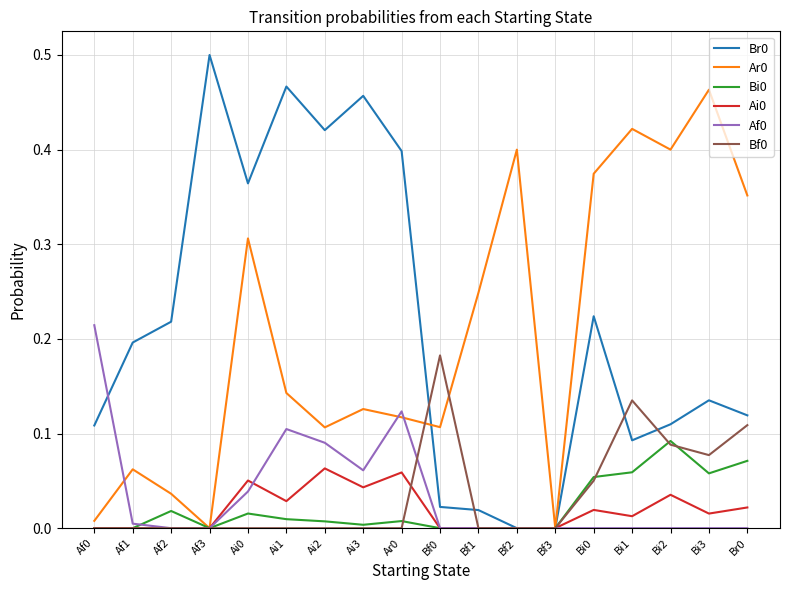

The value of Bf0 at Ai1 is 0.0. True or false?

True